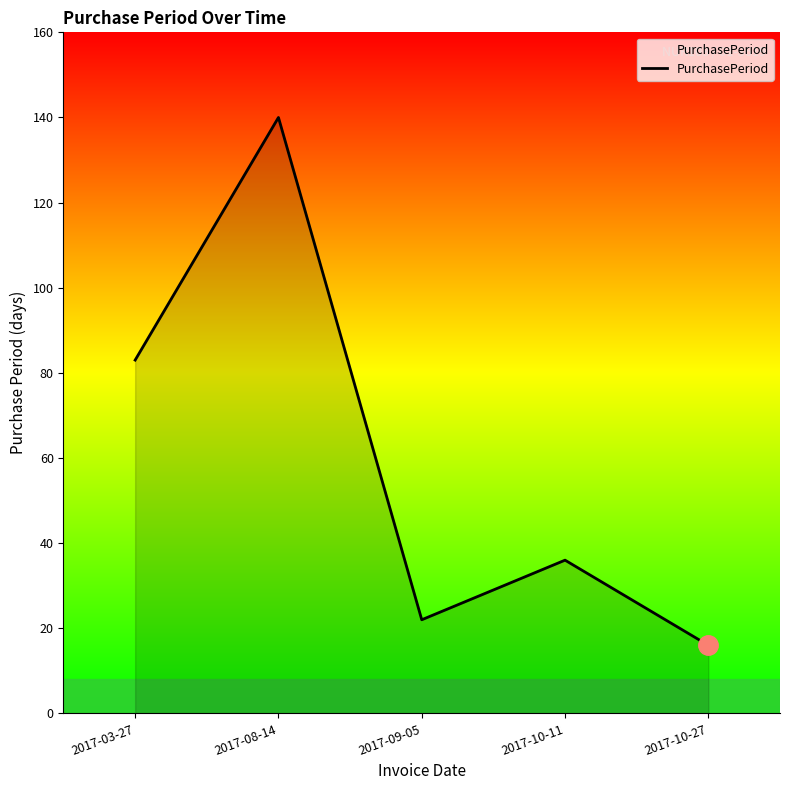

List the labels in order of value, smallest first.

2017-10-27, 2017-09-05, 2017-10-11, 2017-03-27, 2017-08-14